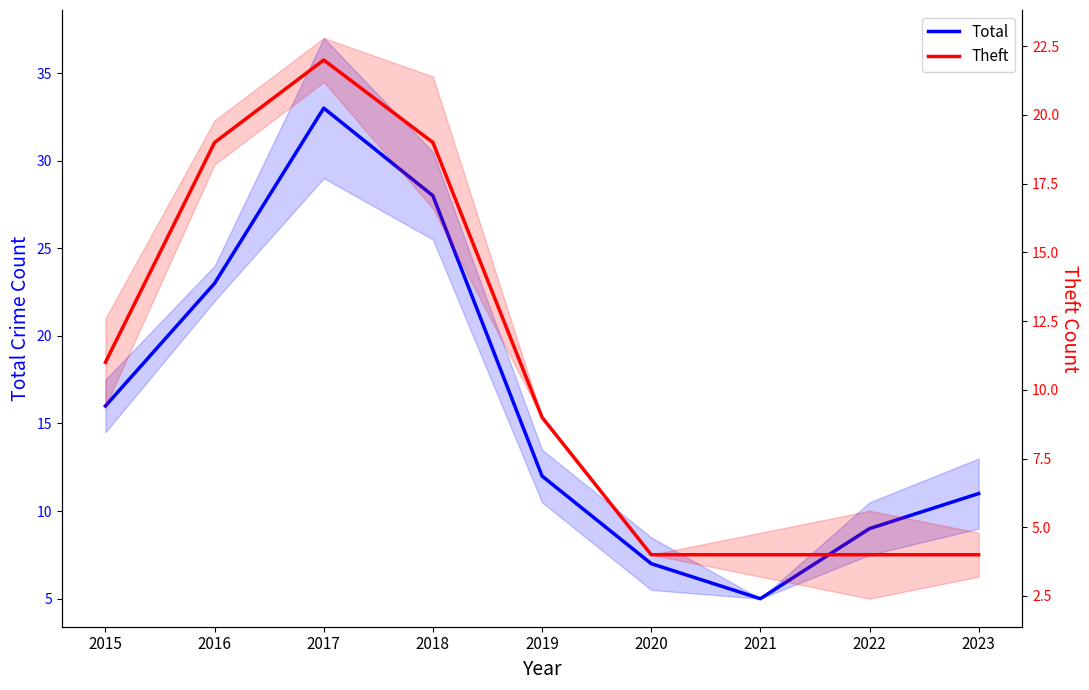

Is it true that Theft equals 1 at 2020?

False